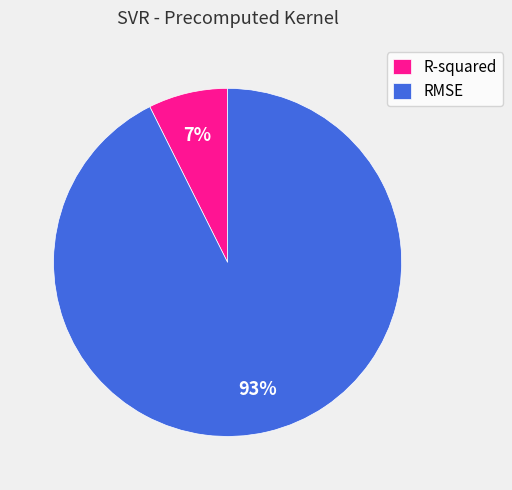

Is the sum of RMSE and R-squared greater than half?

Yes